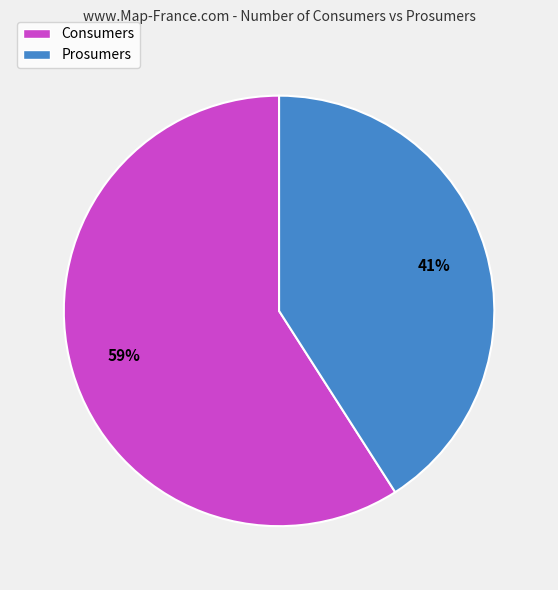

To the nearest percent, what percentage of the pie is Prosumers?

41%